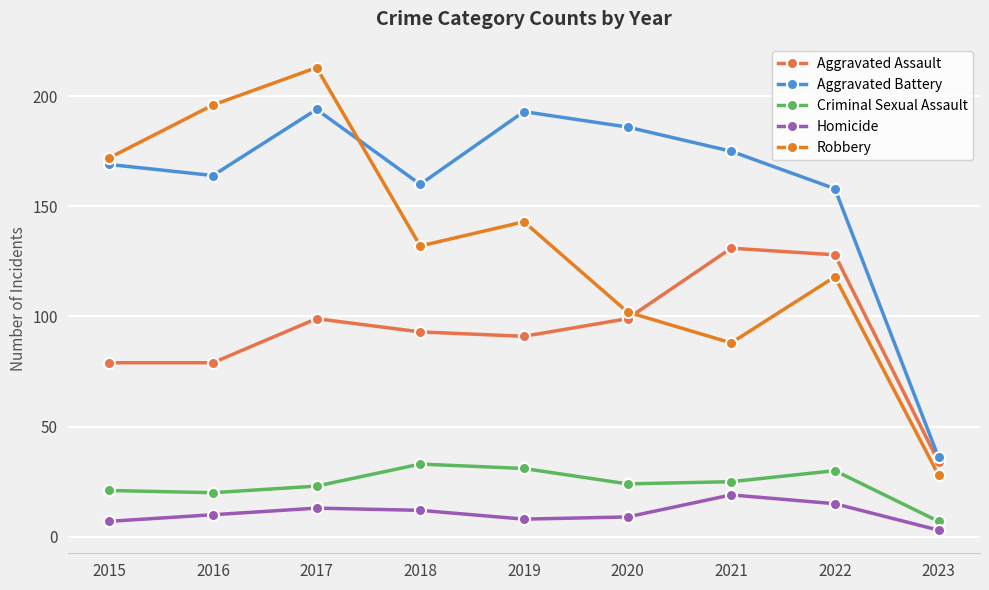

Which series changed the most between 2019 and 2023?

Aggravated Battery